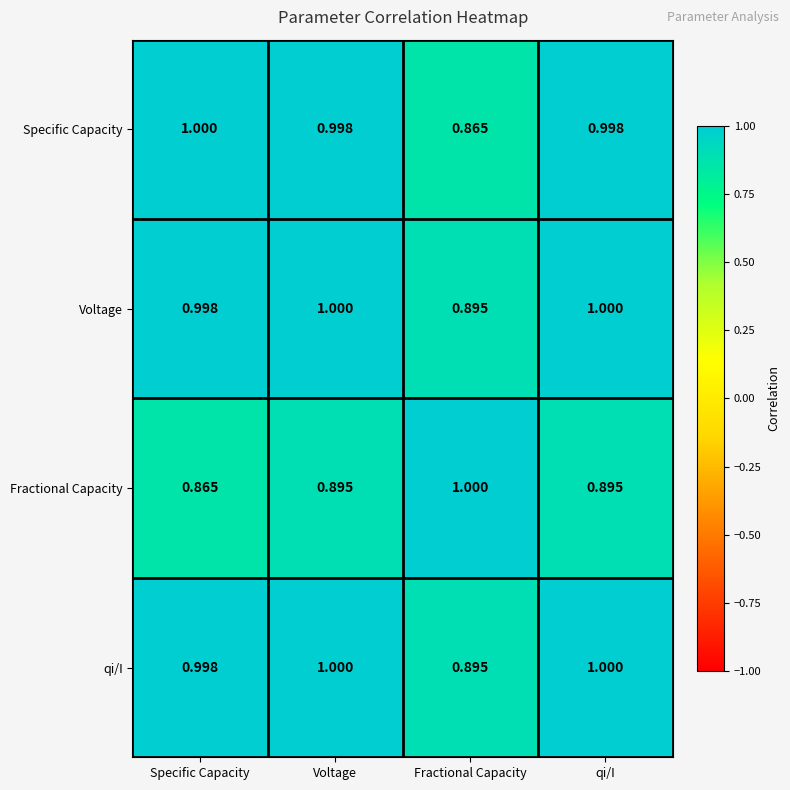

At which label does Fractional Capacity reach its peak?

Fractional Capacity